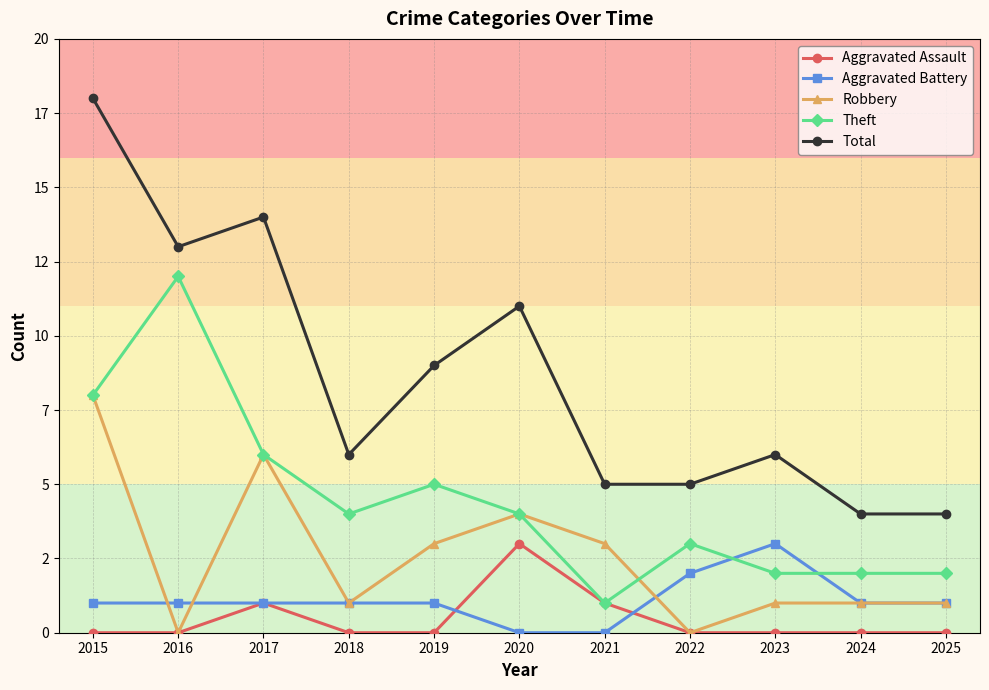

What are all the series names shown in the legend?

Aggravated Assault, Aggravated Battery, Robbery, Theft, Total